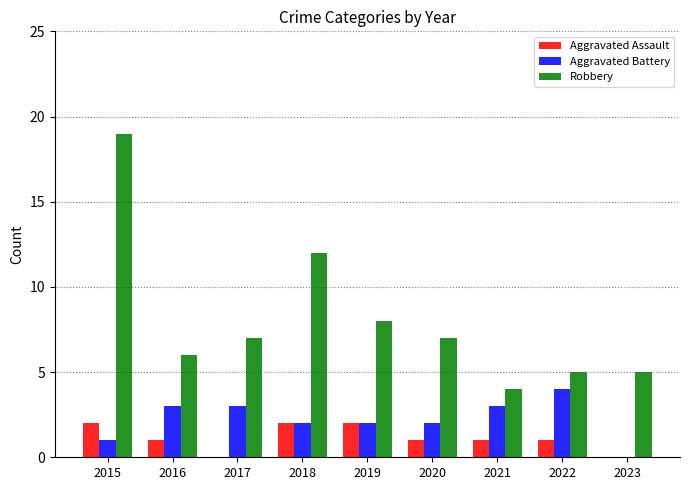

What is the approximate value of Aggravated Assault at 2021?

1